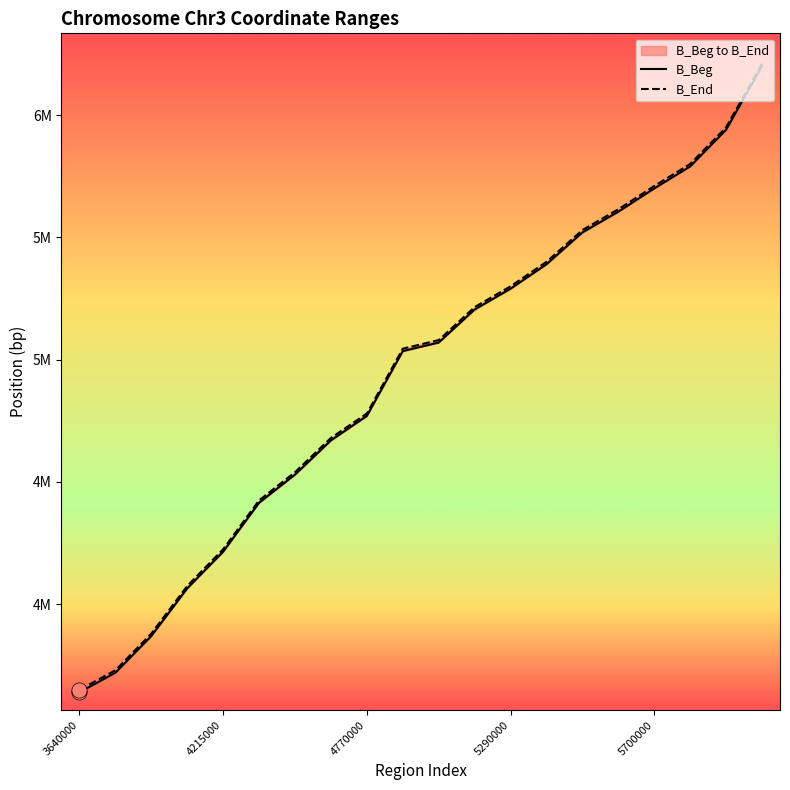

Which series has the widest spread of Y values?

B_Beg